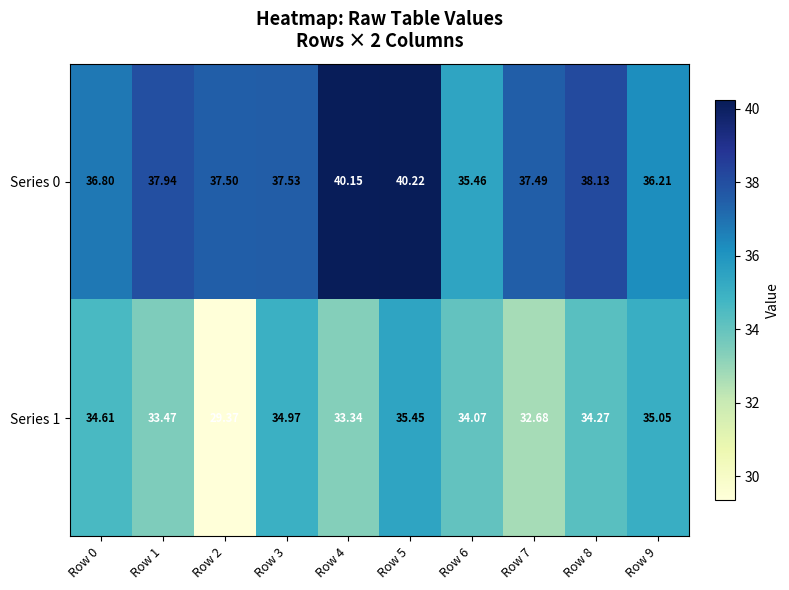

Which series has the largest total across all categories?

Series 0